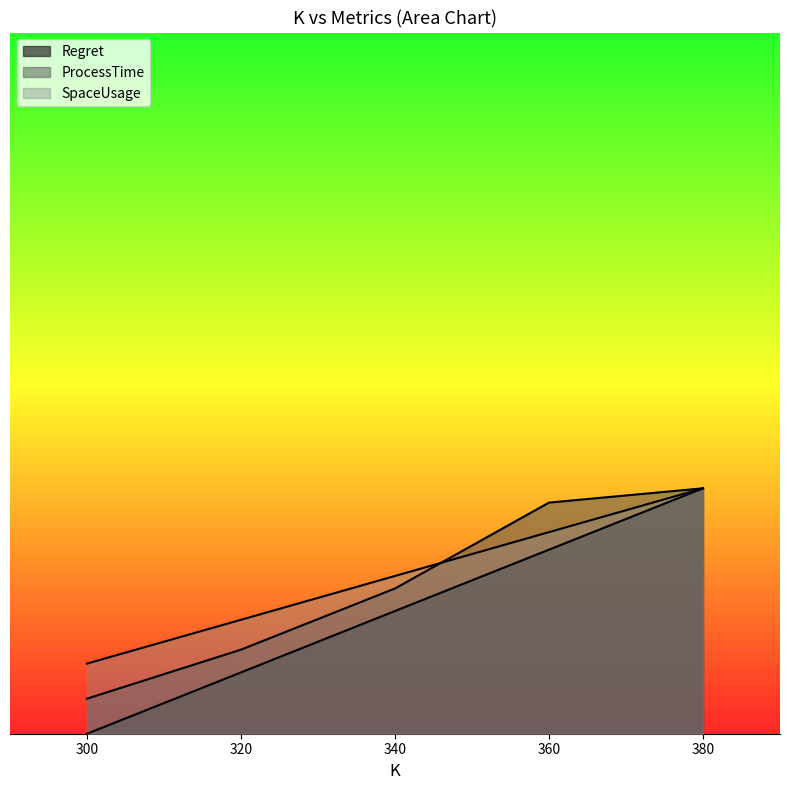

At how many categories does at least one series exceed 0?

5